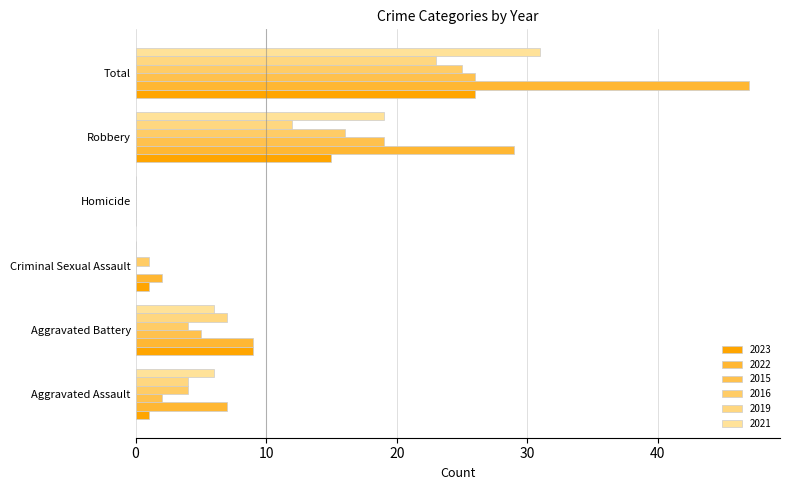

What are all the series names shown in the legend?

2023, 2022, 2015, 2016, 2019, 2021